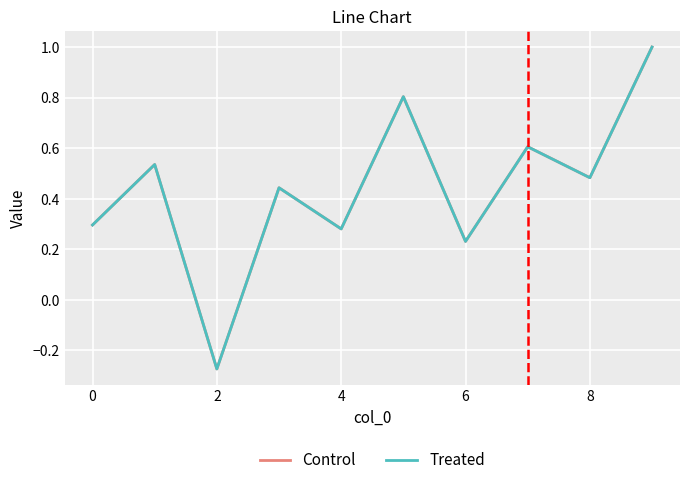

Which series has the widest spread of values?

Control